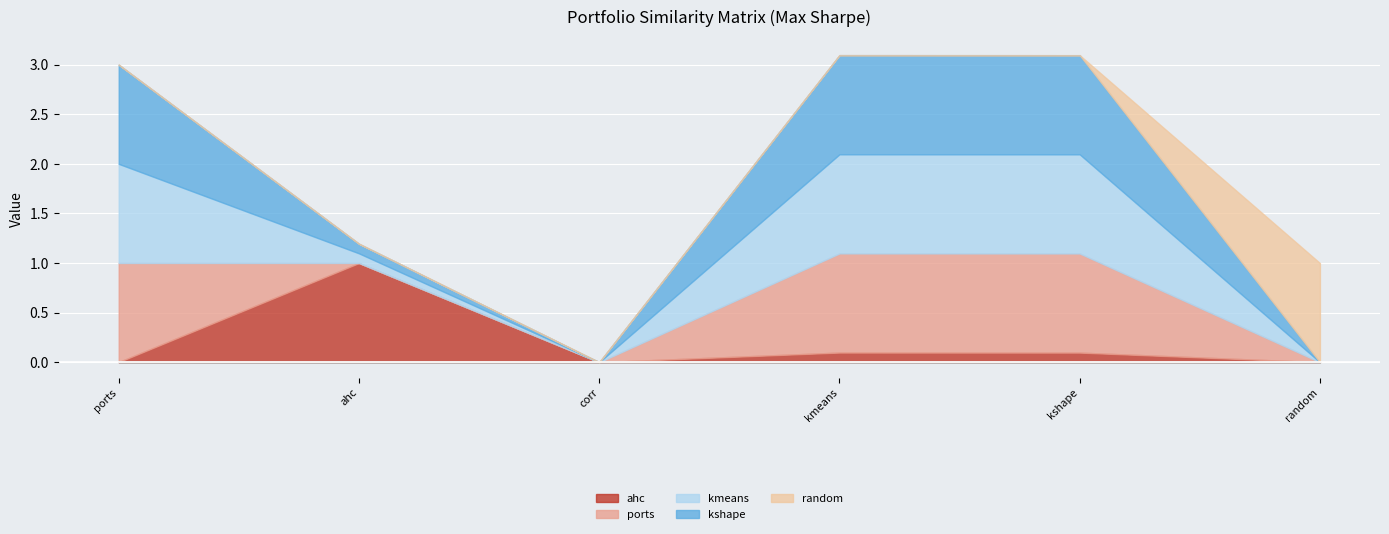

How many groups of bars are there?

6